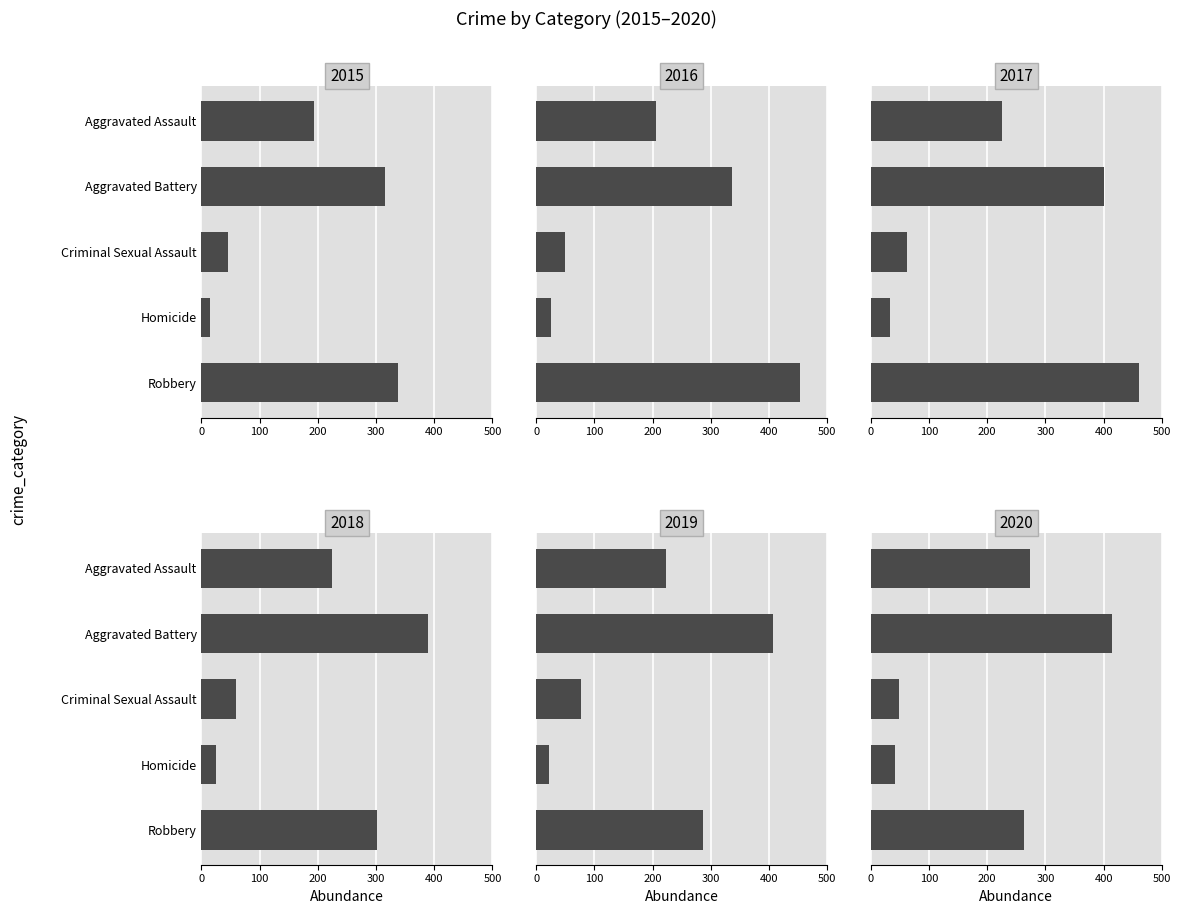

Which label corresponds to the smallest value in the chart?

Homicide